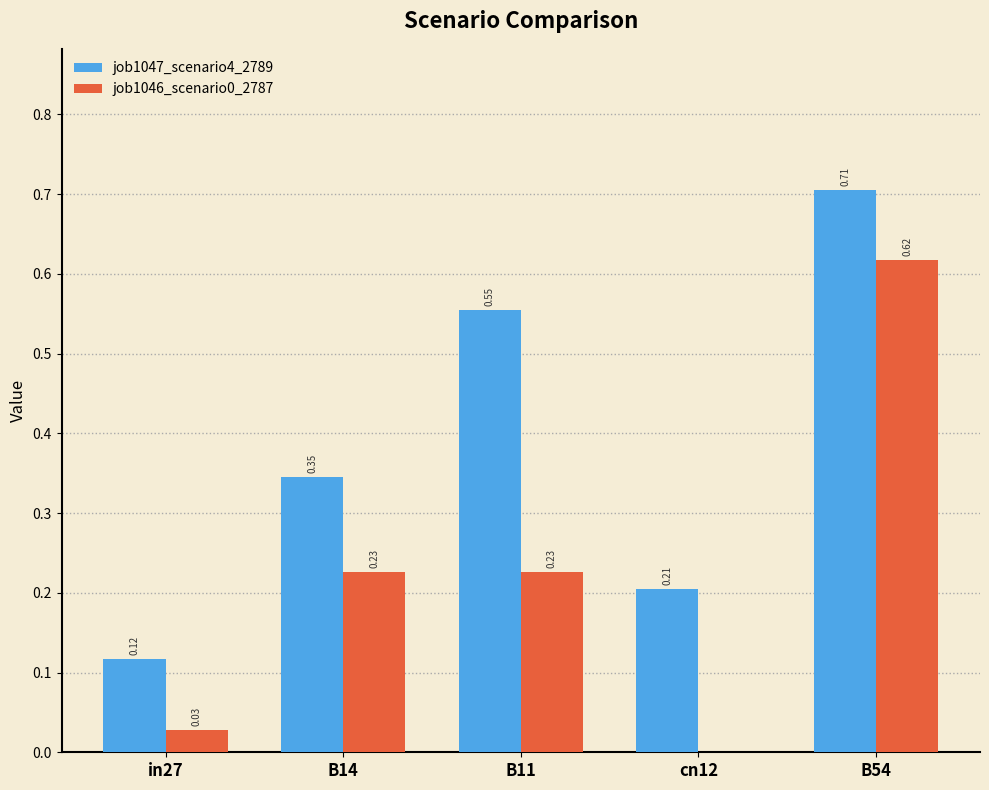

Which series has the largest total across all categories?

job1047_scenario4_2789